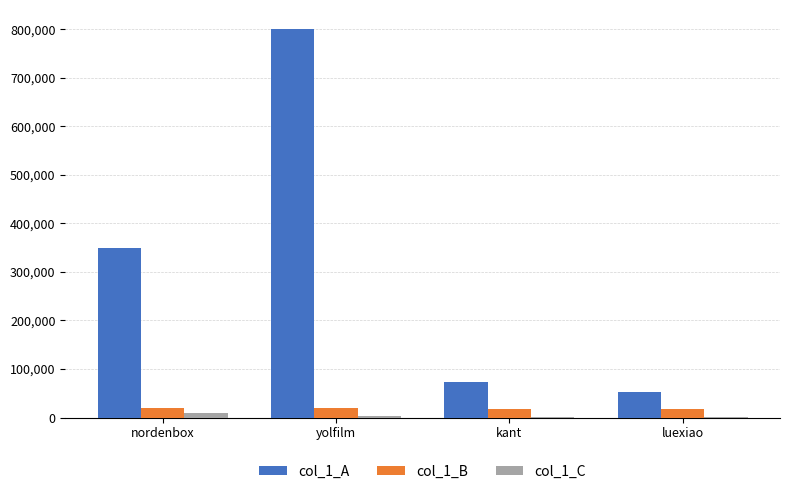

Which category has the highest value across all series?

yolfilm